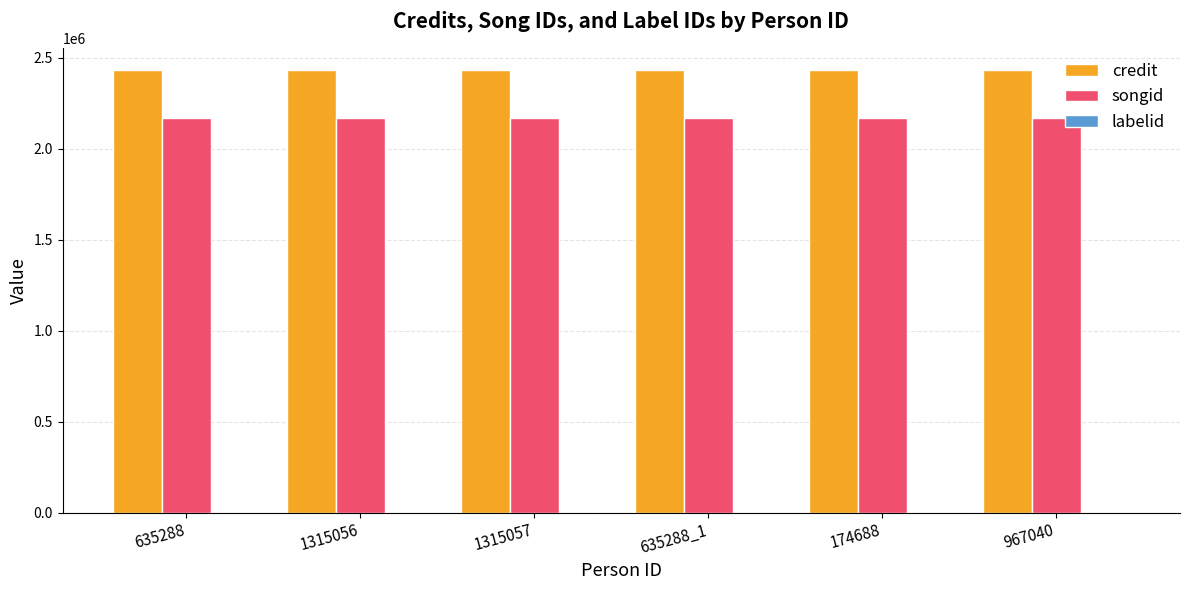

True or false: songid has a value of 2169744 at 1315056.

True